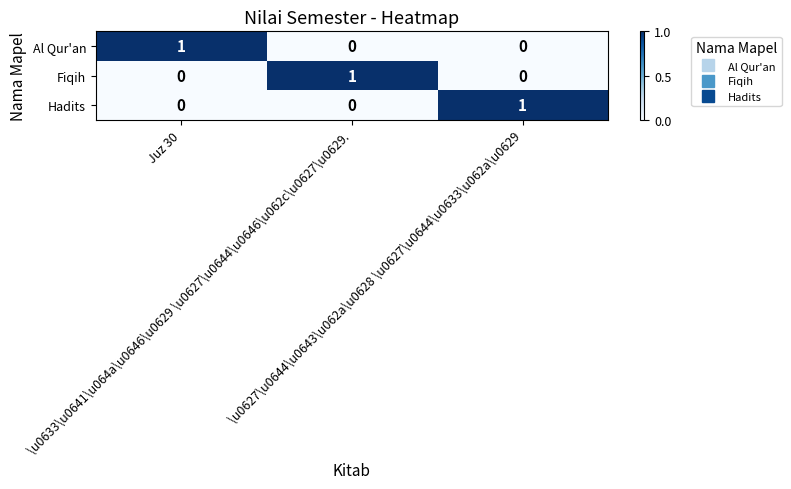

How many data points does each series have?

3